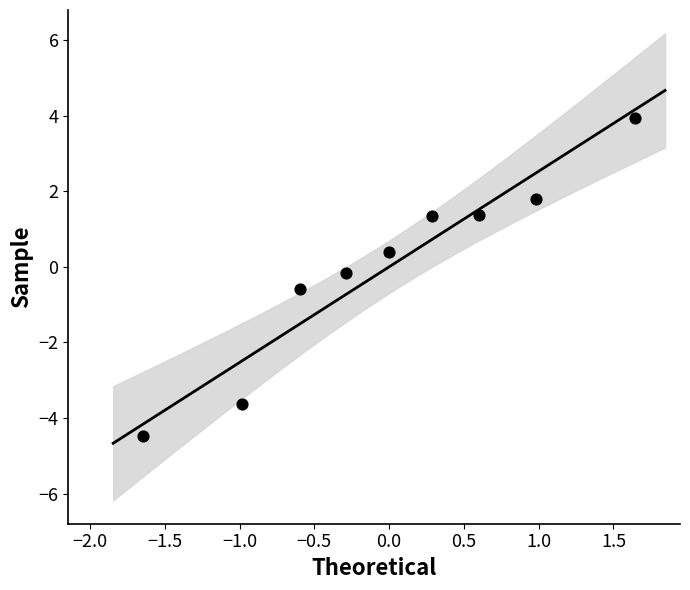

What is the range of X values (max minus min)?

3.3